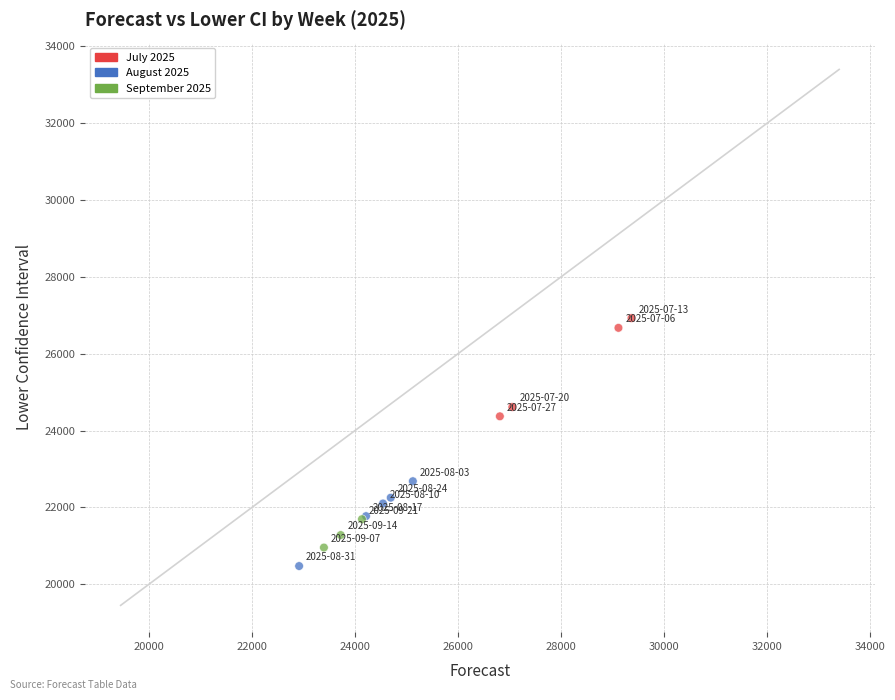

What Y value in the scatter plot is closest to 23700?

24371.1